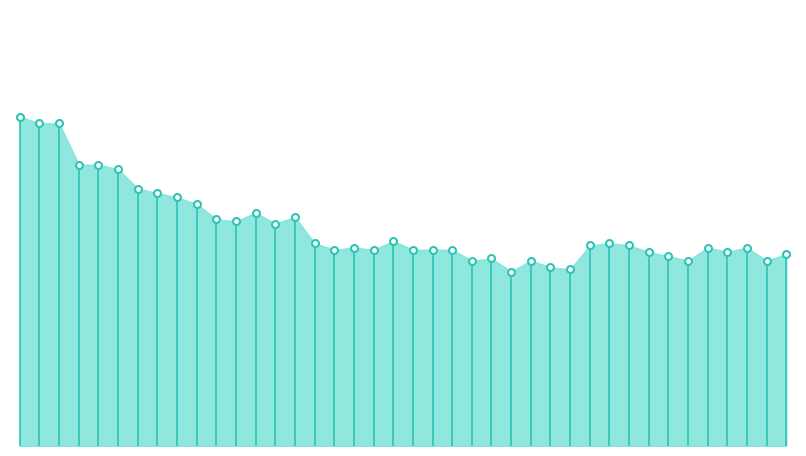

How many lines are shown in the chart?

1